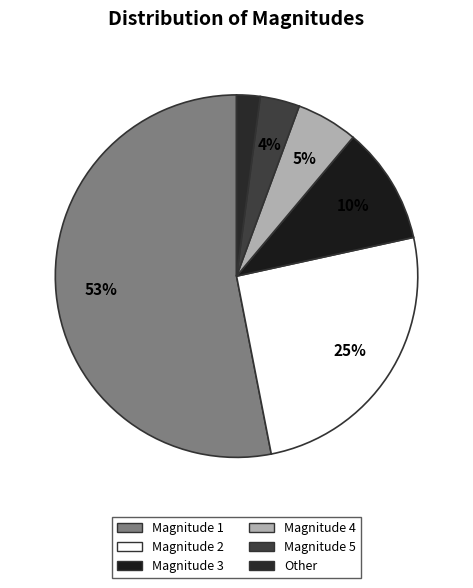

What is the smallest slice in the pie chart?

Other